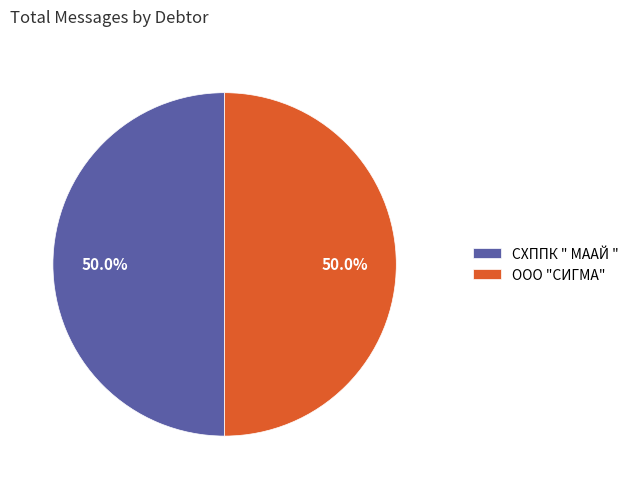

To the nearest percent, what is the combined percentage of ООО "СИГМА" and СХППК " МААЙ "?

100%